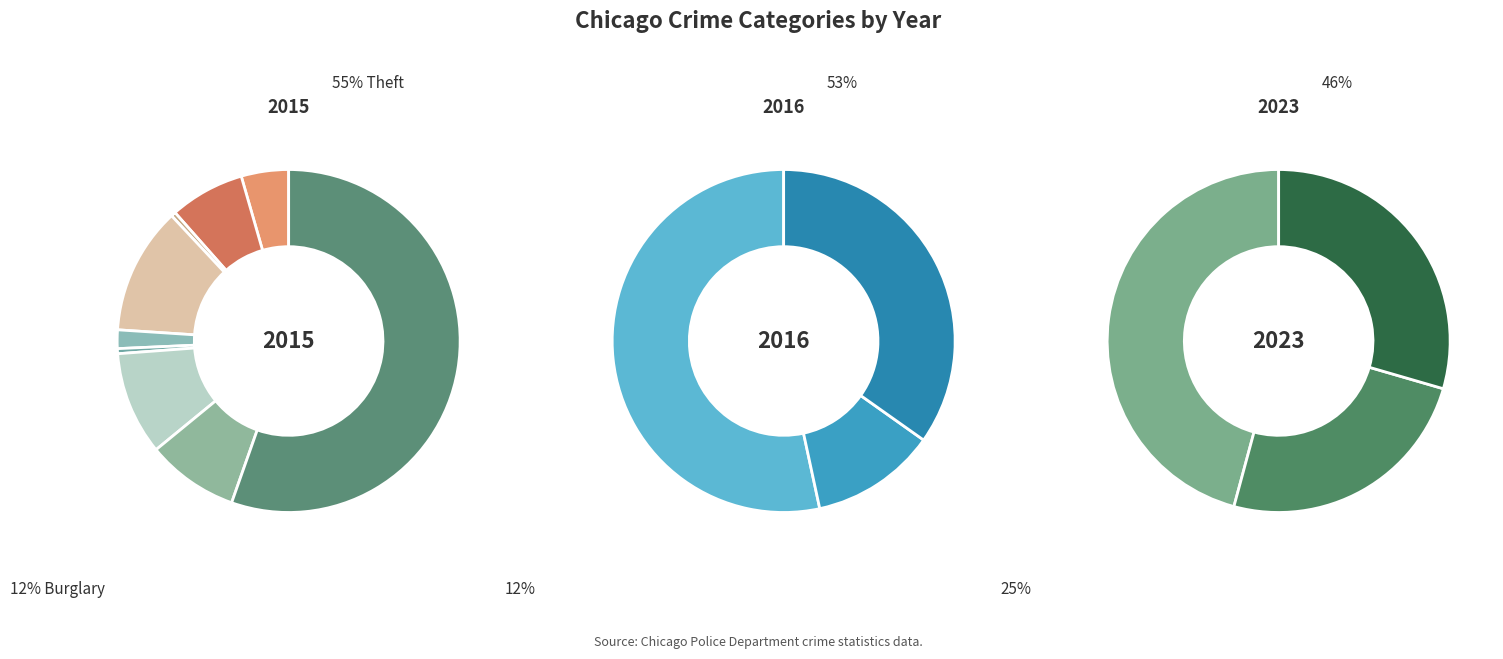

Does Aggravated Assault represent more than half of the total?

No